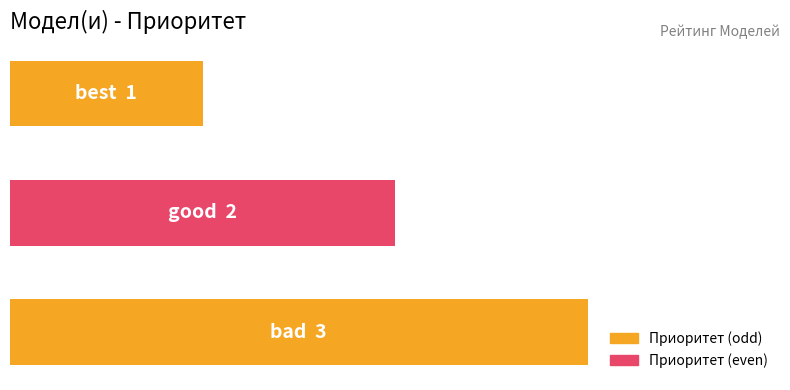

What is the difference between the maximum and minimum values?

2